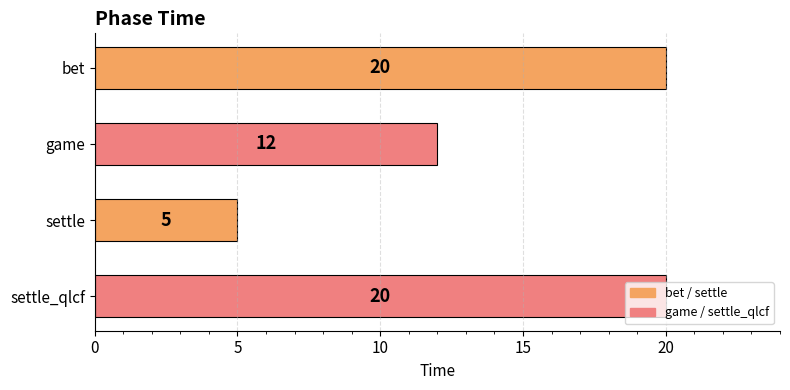

Are the bars horizontal?

Yes